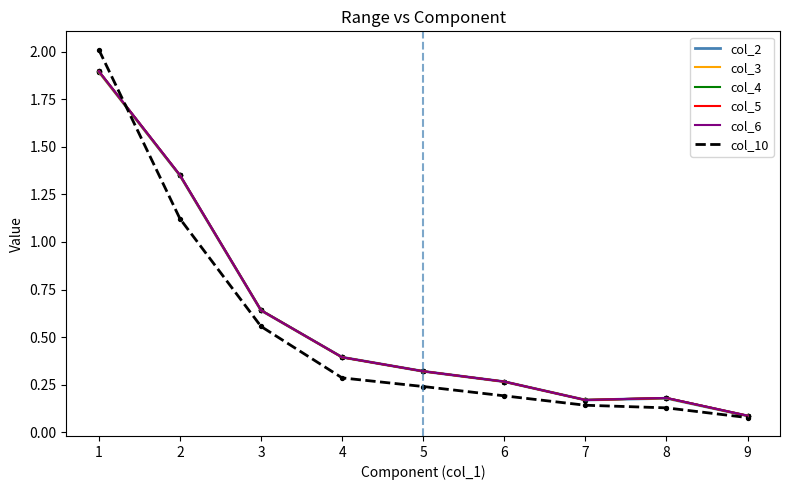

Between 1 and 3, which series saw the biggest shift?

col_10